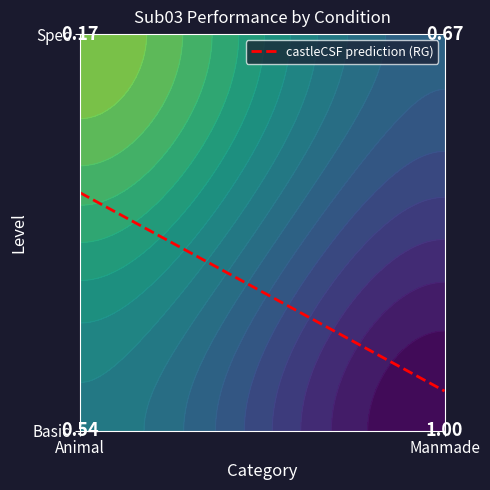

Reading left to right, extract all data points from this chart.

Basic: Basic=0.5	Spec=1.0
Spec: Basic=0.2	Spec=0.7